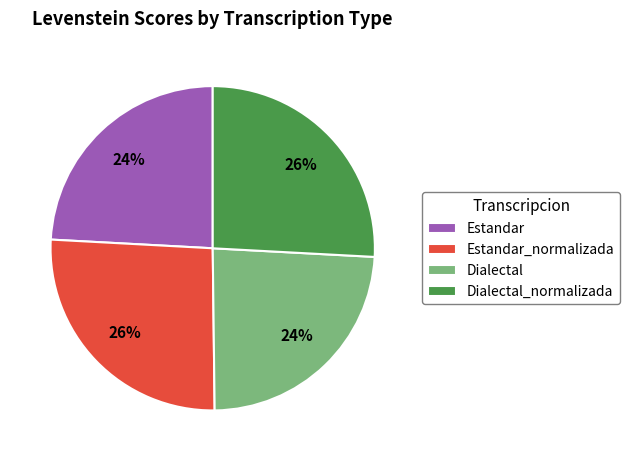

What percentage is the Dialectal slice, to the nearest percent?

24%